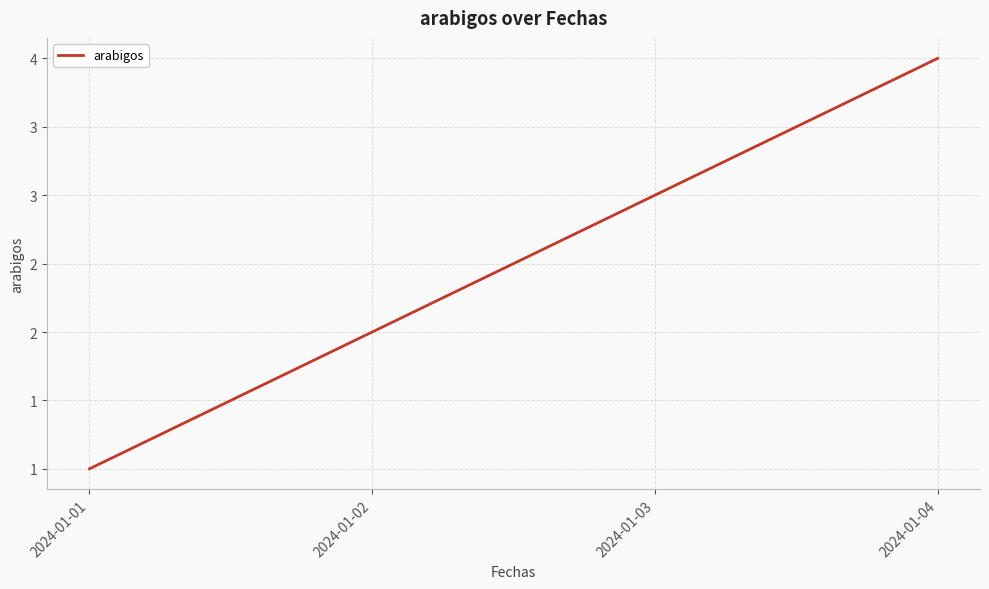

Which label corresponds to the smallest value in the chart?

2024-01-01